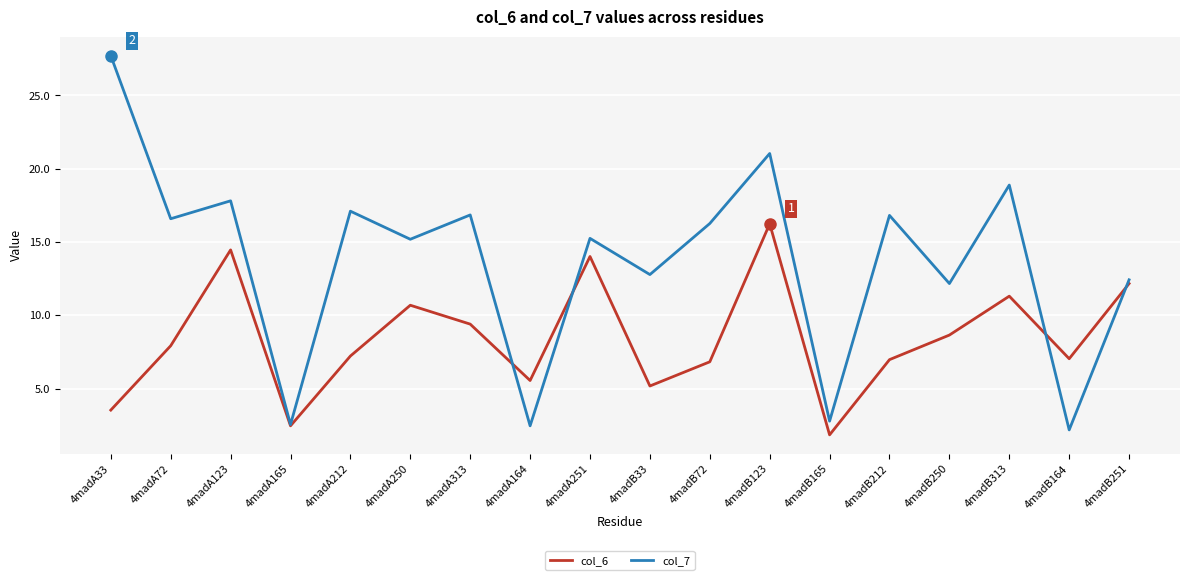

Which series changed the most between 4madA250 and 4madB313?

col_7